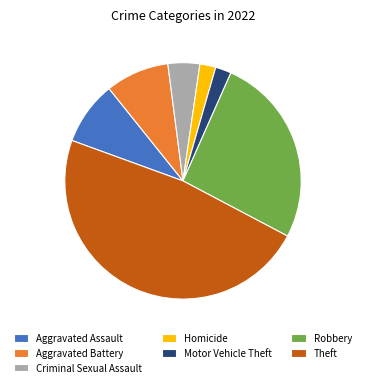

Is there a majority slice in this chart?

No